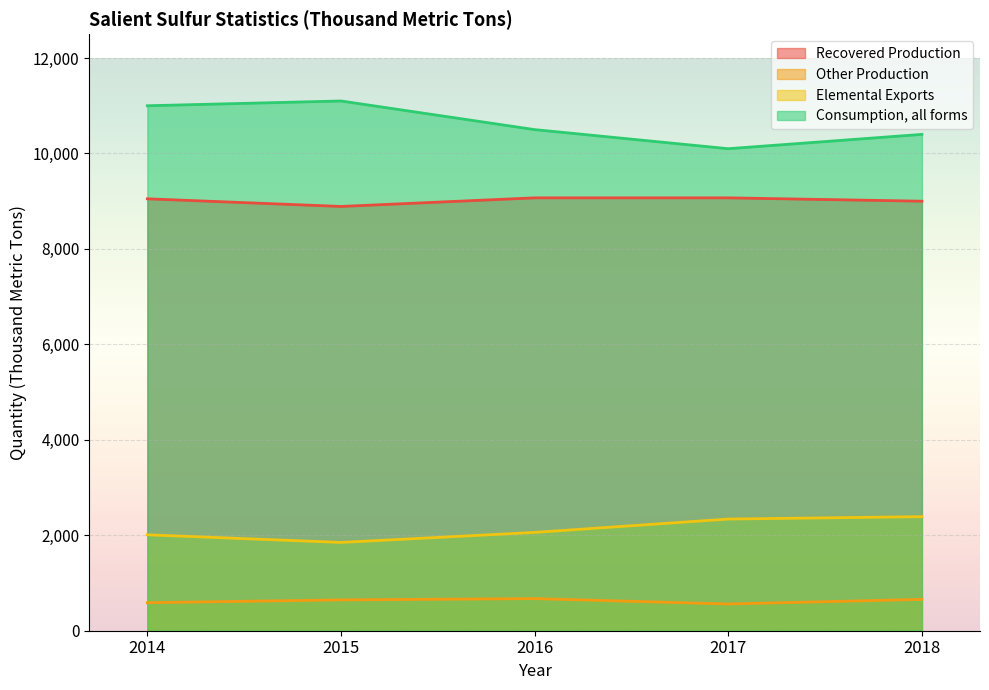

Reading right to left, list all the values displayed in this chart.

Recovered Production: 9000	9070	9070	8890	9050
Other Production: 657	560	673	646	587
Elemental Exports: 2390	2340	2060	1850	2010
Consumption, all forms: 10400	10100	10500	11100	11000